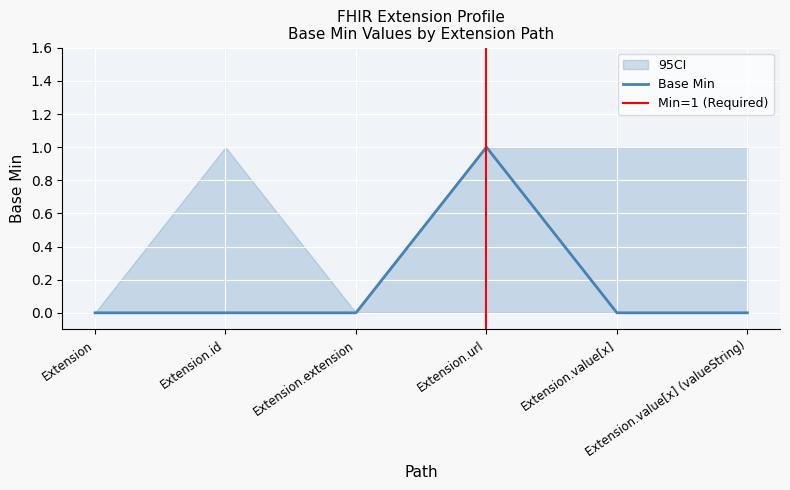

List the series in order of their overall mean, highest first.

Base Min CI High, Base Min, Base Min CI Low